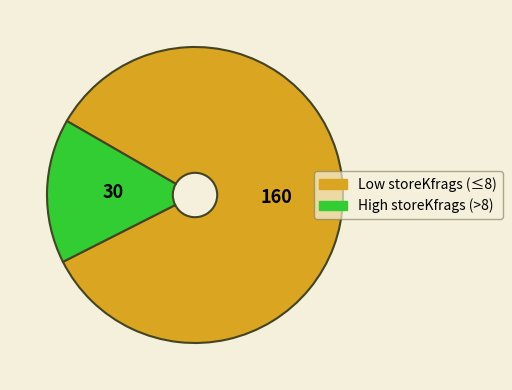

Is there any slice that represents more than half of the pie?

Yes